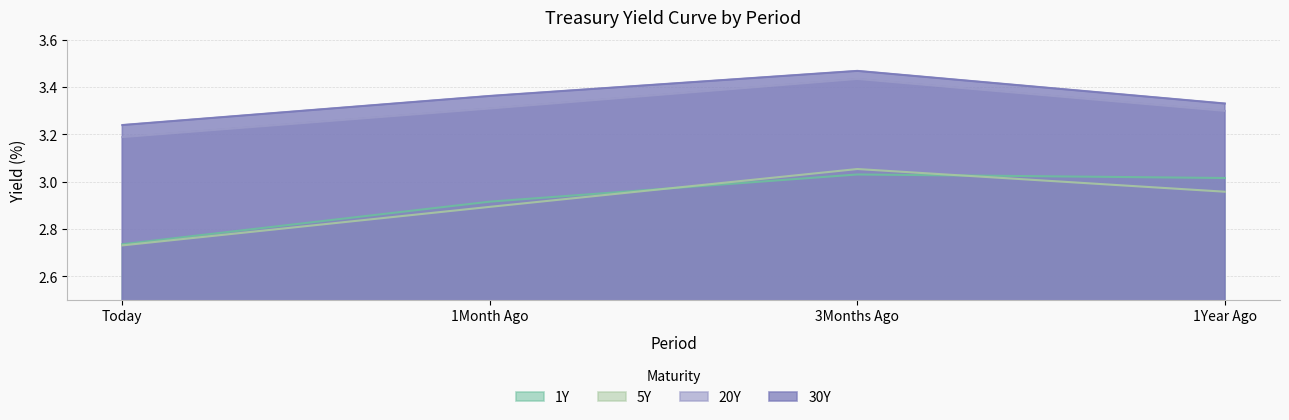

Read the 30Y value at 1Month Ago.

3.4